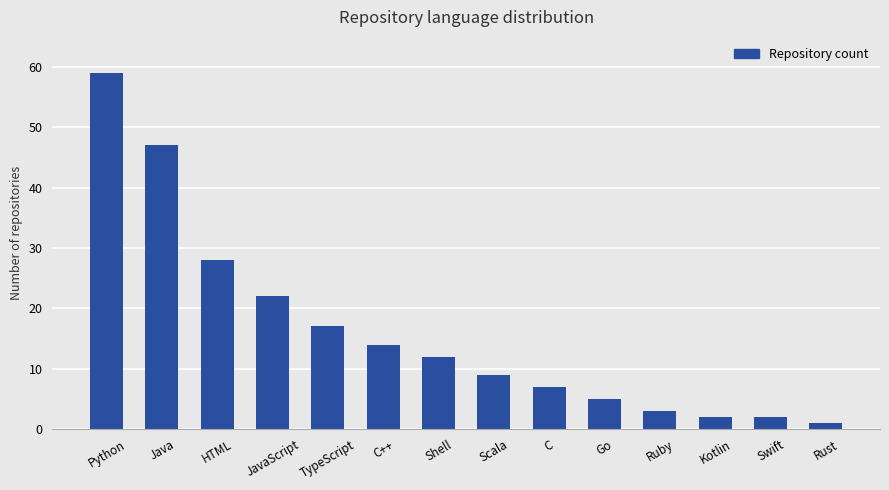

Which category has the highest value across all series?

Python